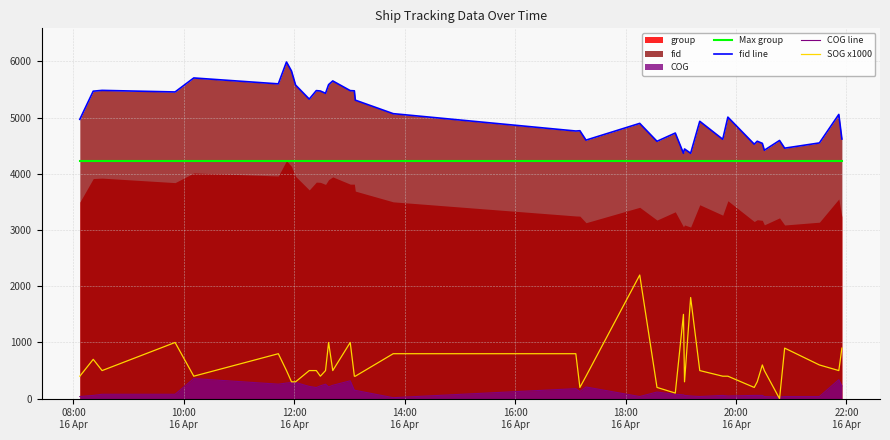

Which series has the widest spread of values?

SOG x1000